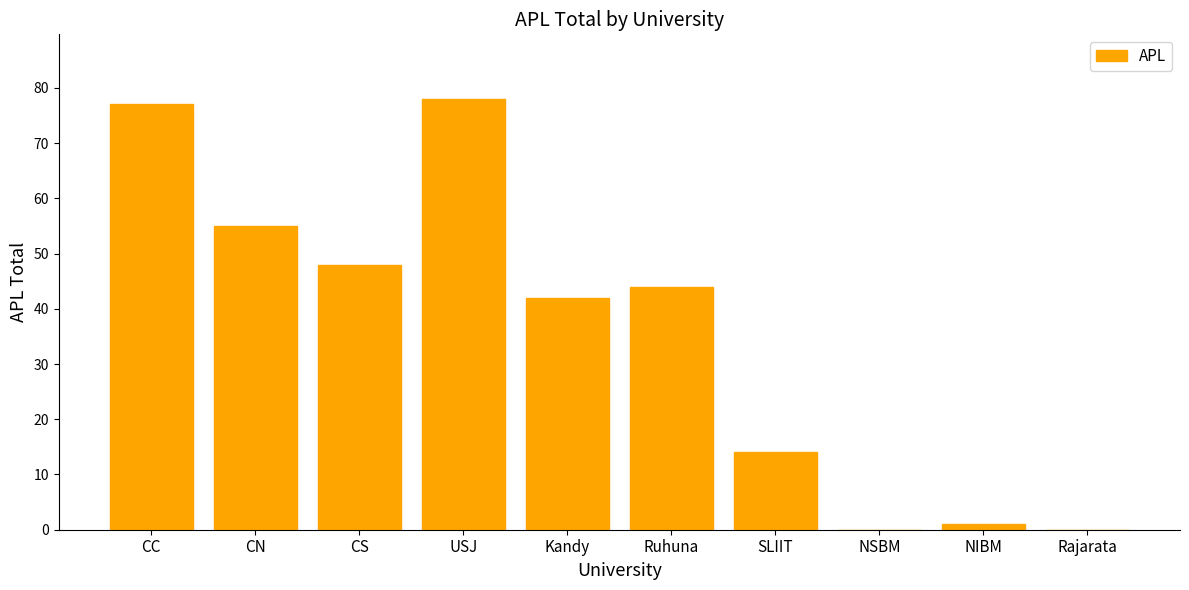

Are the bars horizontal?

No